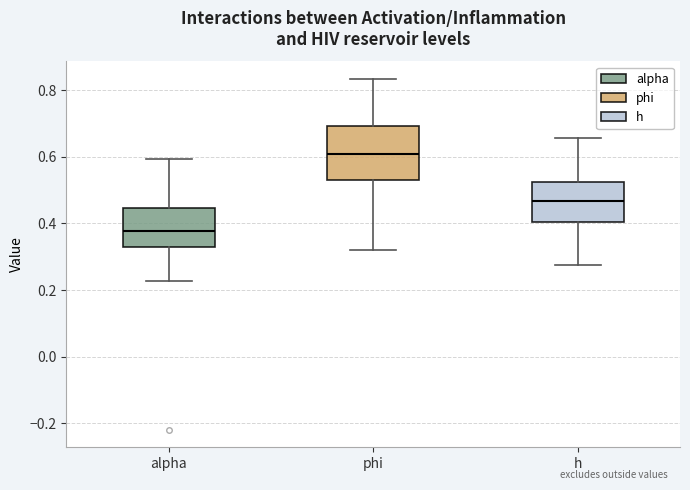

Which box's median line is the highest?

phi